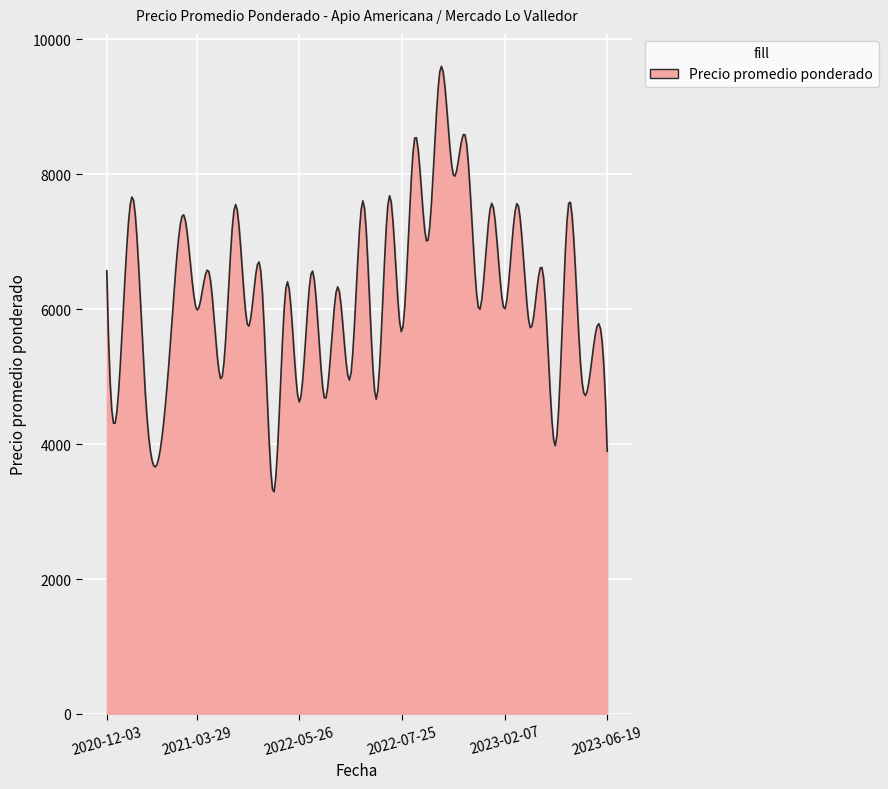

What is the smallest value displayed?

3293.3